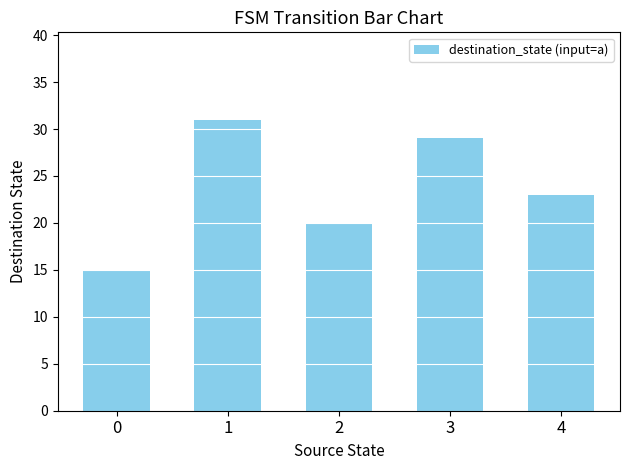

True or false: the data shows 31 at 1.

True